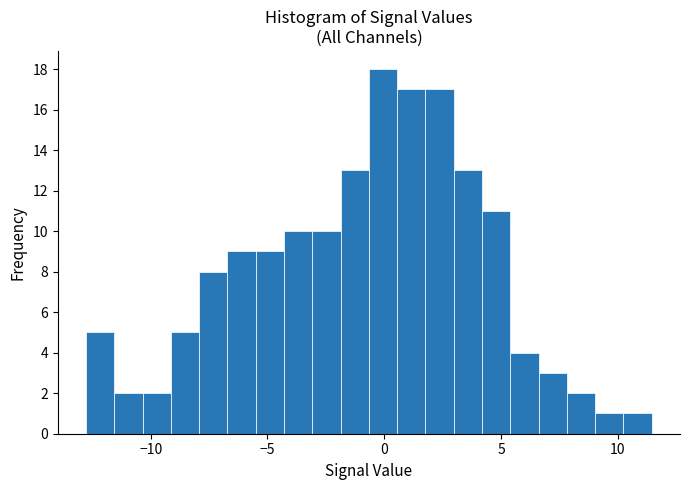

Read against the x-axis, roughly where is the centre of the tallest bar?

0.0